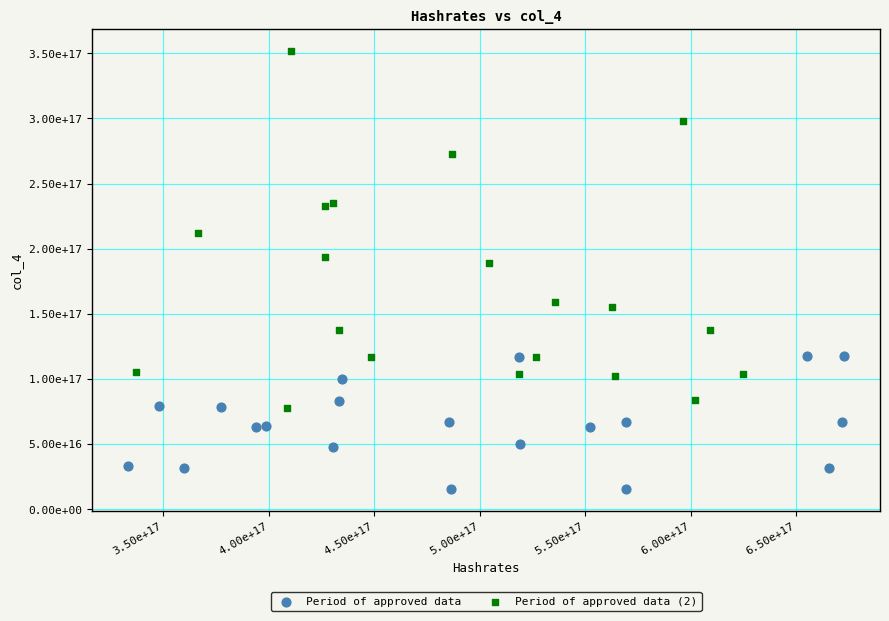

What are all the series names shown in the legend?

Period of approved data, Period of approved data (2)